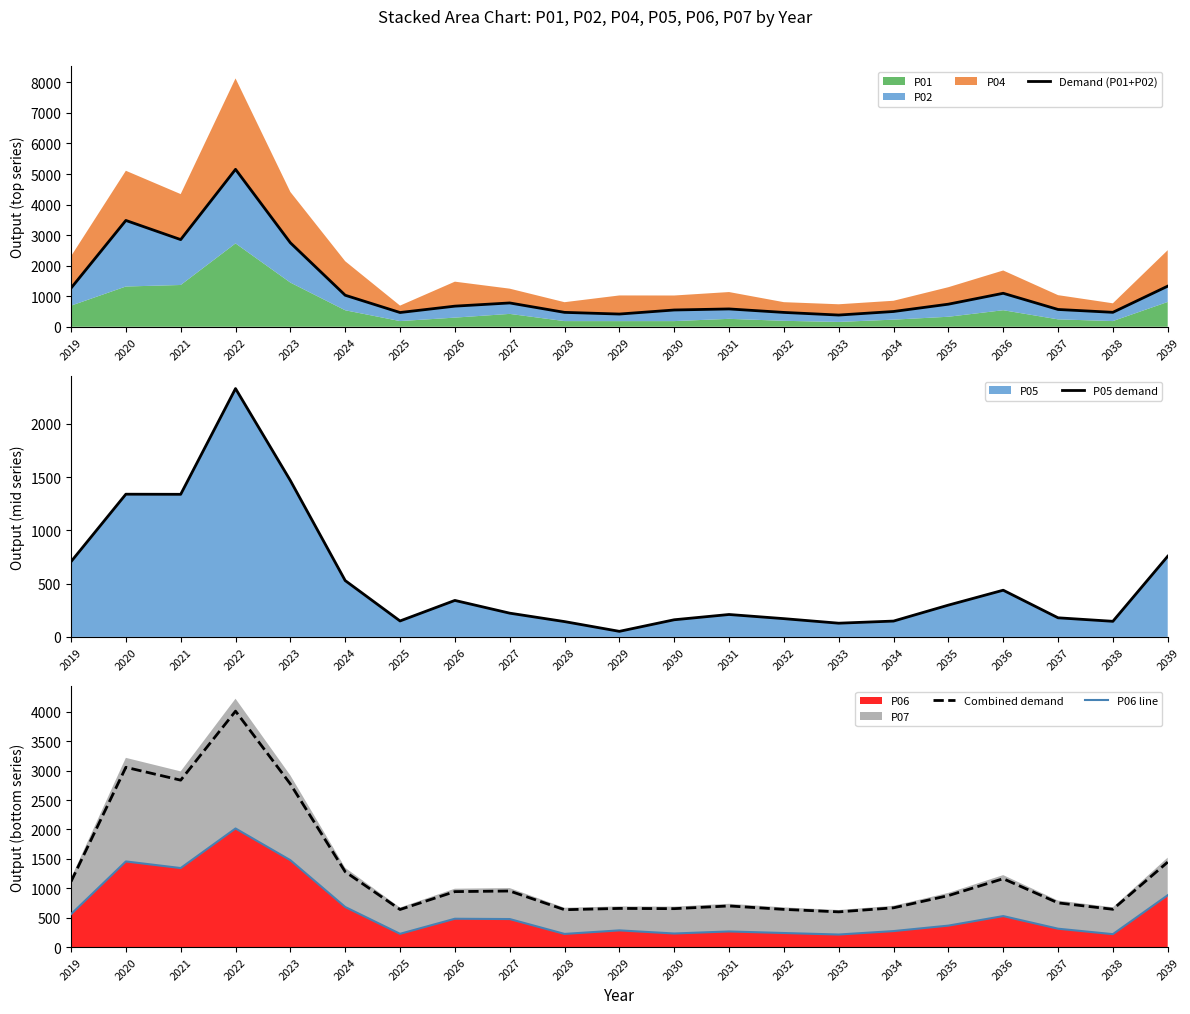

Rank the categories by Combined demand value from highest to lowest.

2022, 2020, 2021, 2023, 2039, 2024, 2036, 2019, 2027, 2026, 2035, 2037, 2031, 2034, 2029, 2030, 2038, 2032, 2025, 2028, 2033